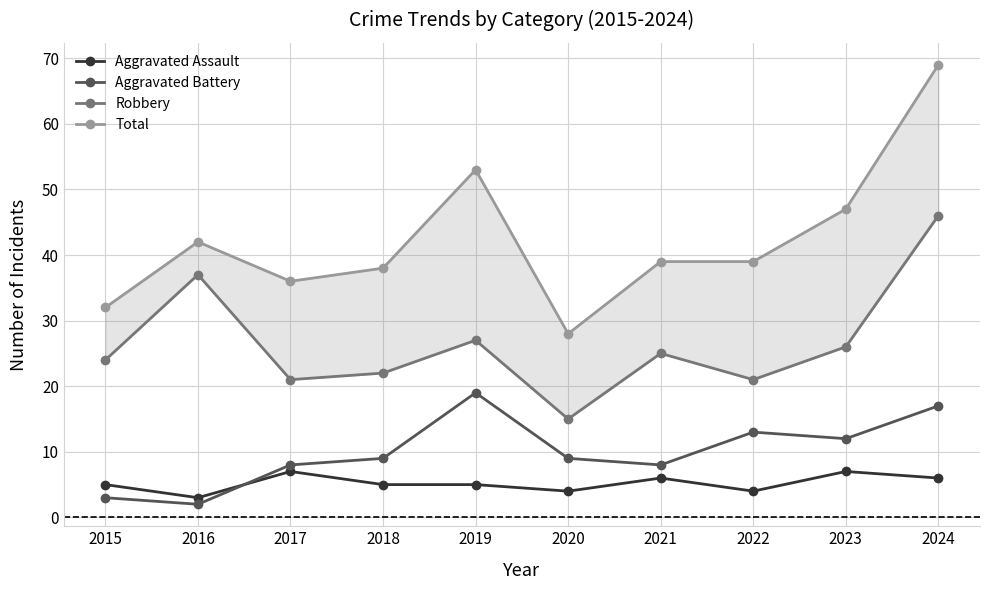

How many interior local peaks does the Robbery series have?

3